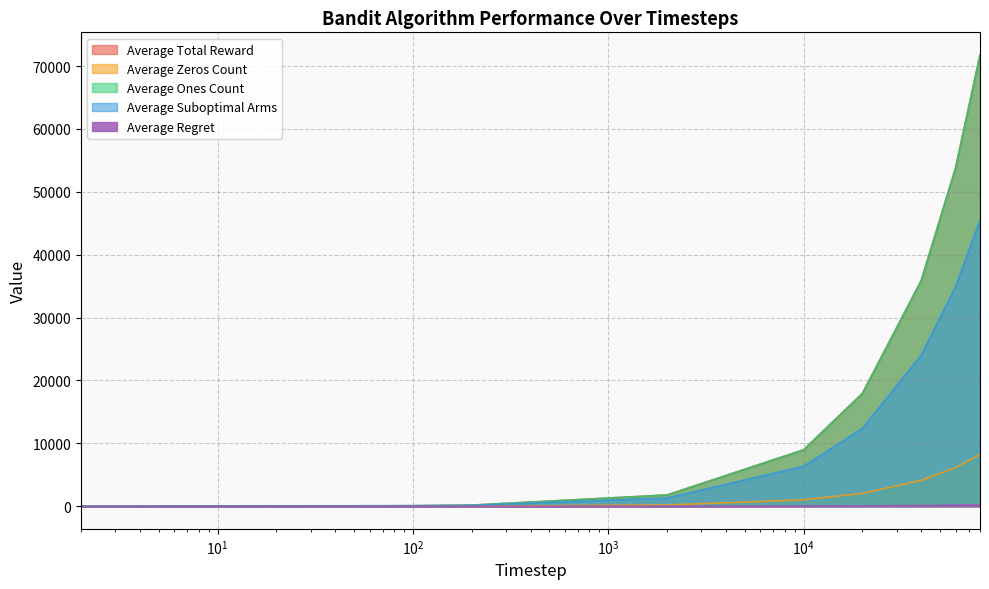

Where does the Average Ones Count series first go above 8973?

20000